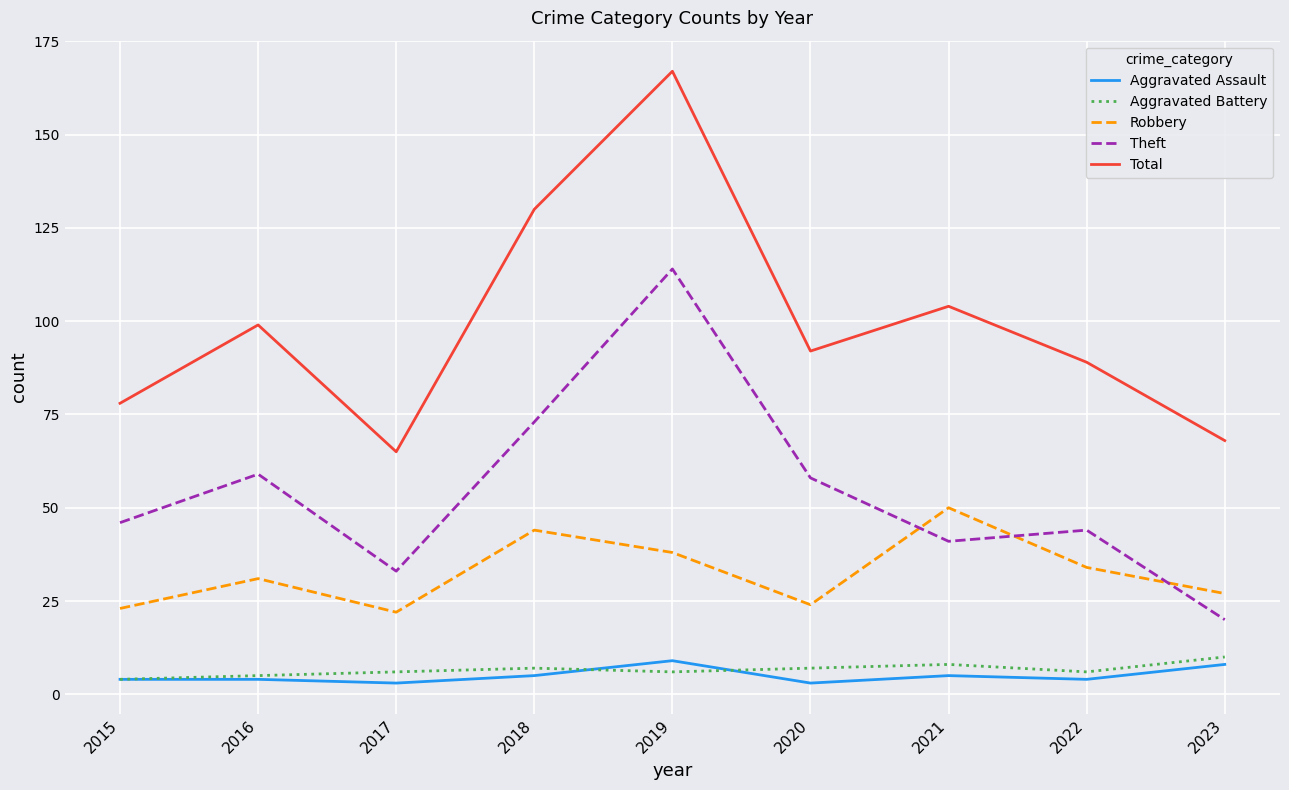

Count the number of categories in the chart.

9